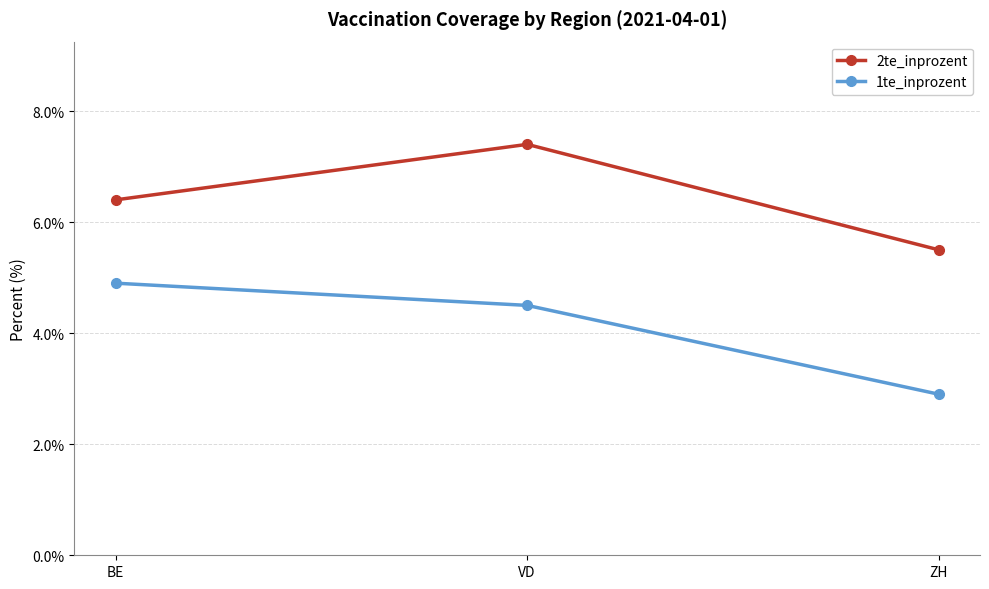

What are all the series names shown in the legend?

2te_inprozent, 1te_inprozent